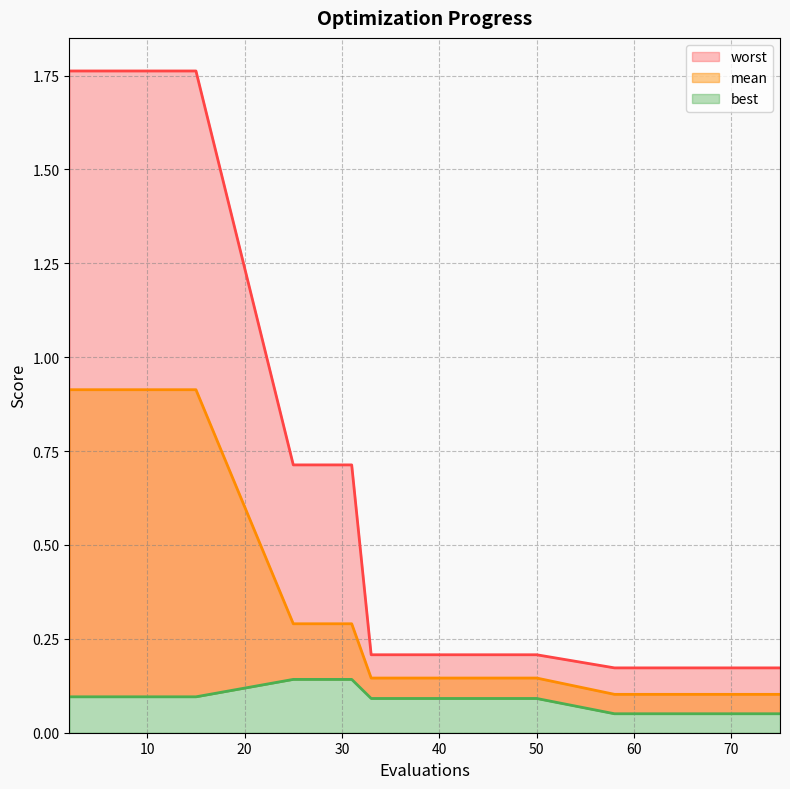

What is the maximum value for mean?

0.9